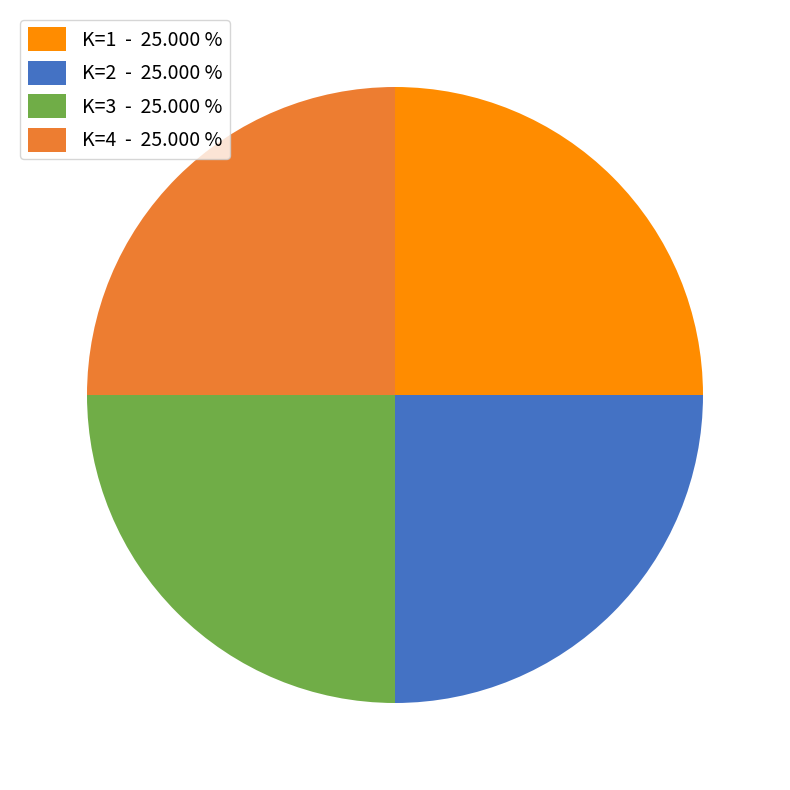

Is there any slice that represents more than half of the pie?

No